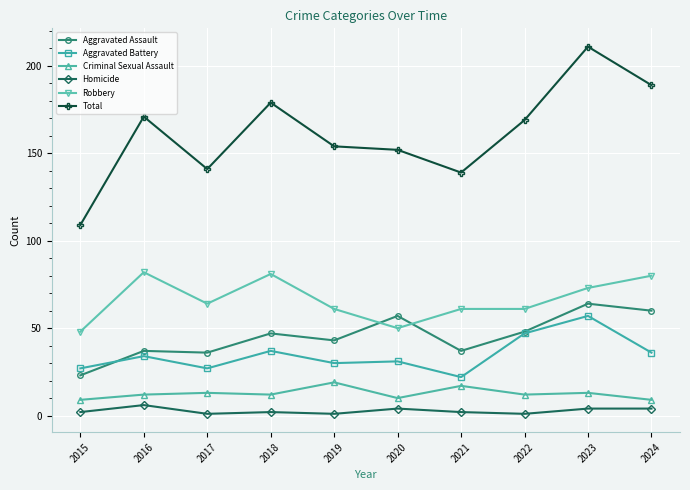

True or false: Homicide and Aggravated Assault intersect in this chart.

False